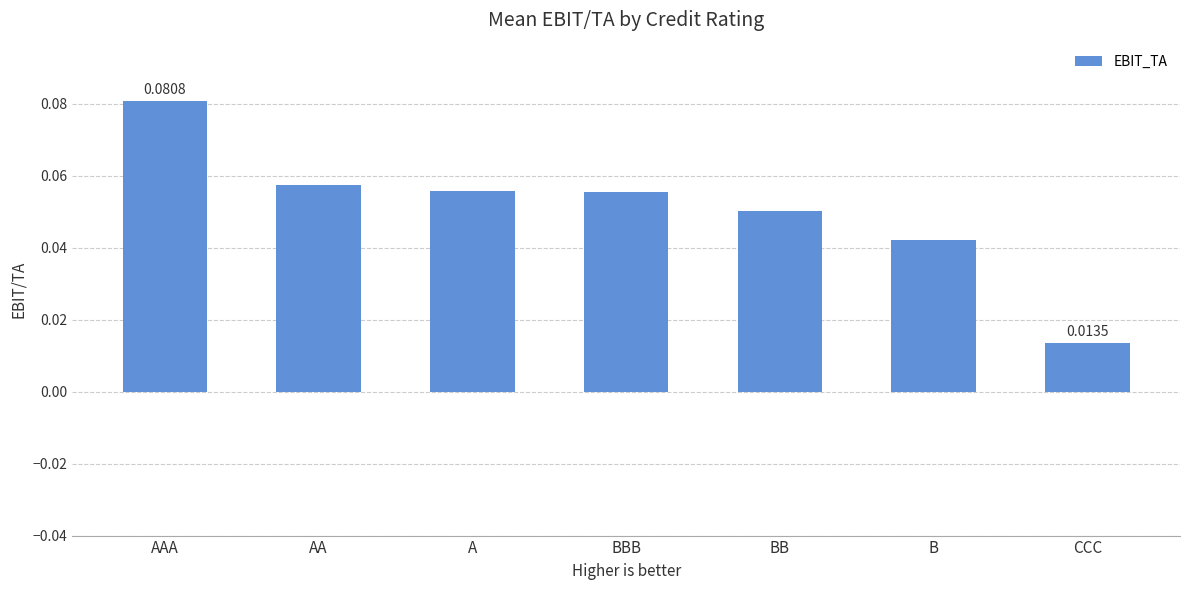

How many bars are there in total?

7